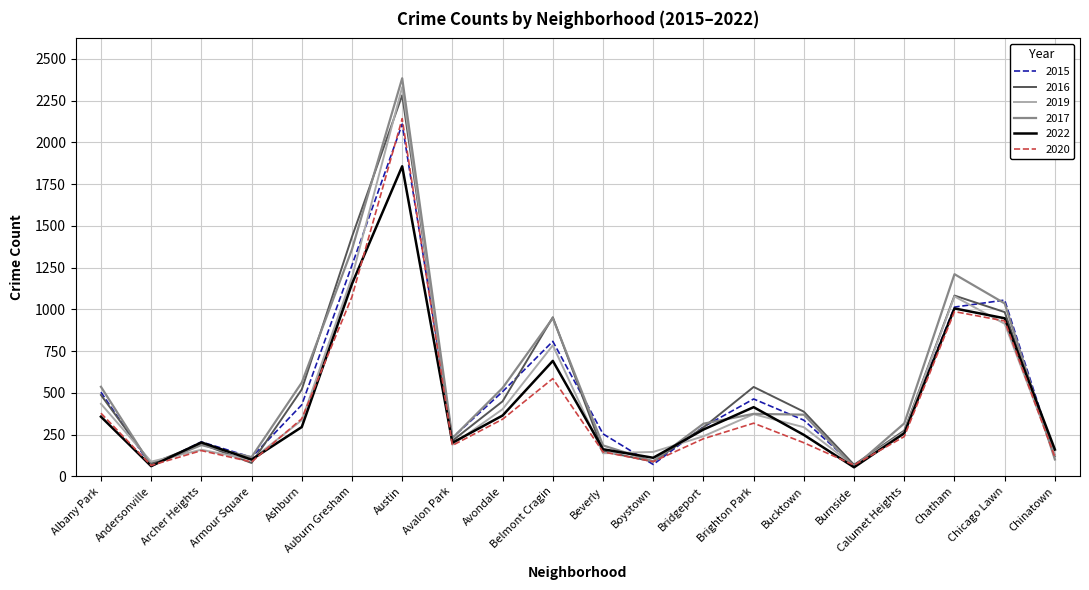

What is the smallest value displayed?

55